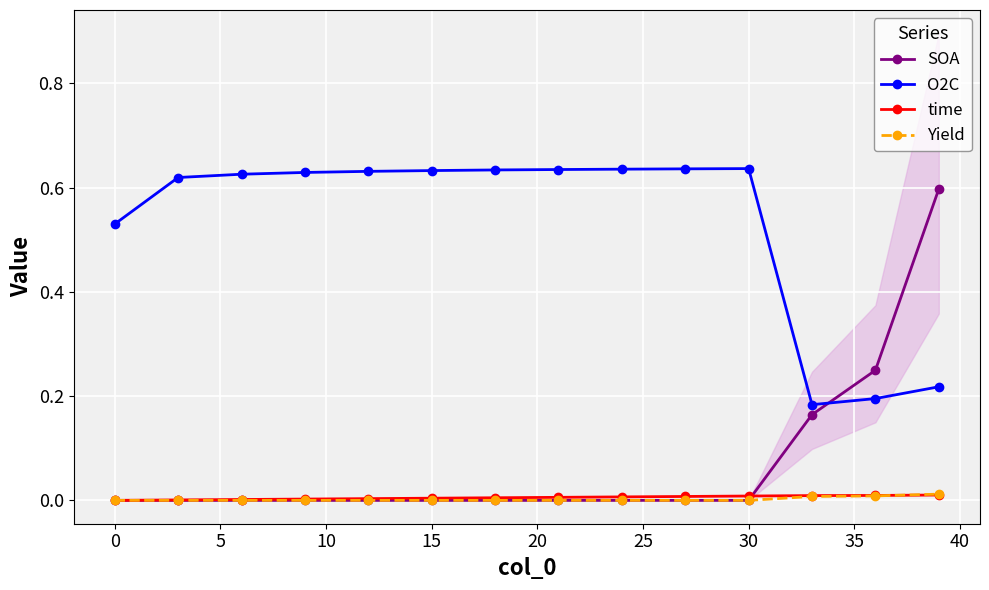

How many data points in time are above 0?

13